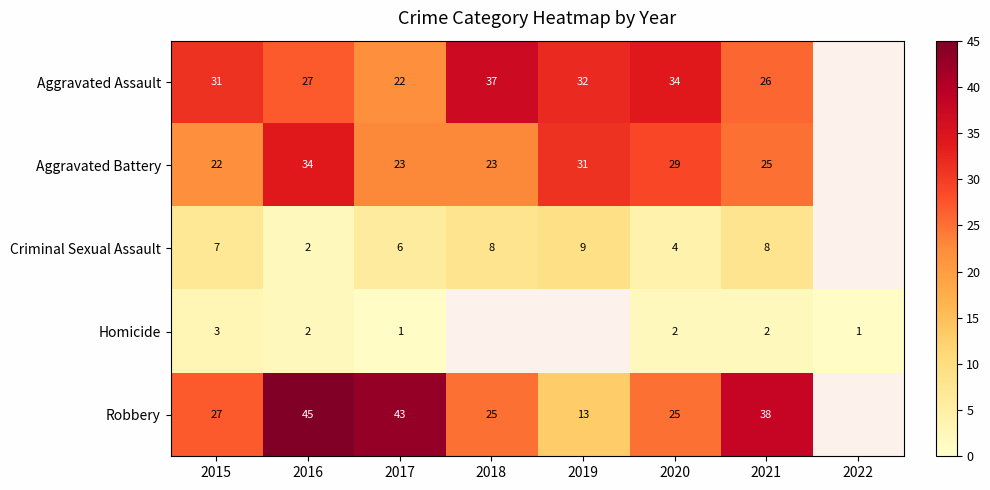

True or false: Aggravated Assault has a value of 37 at 2018.

True